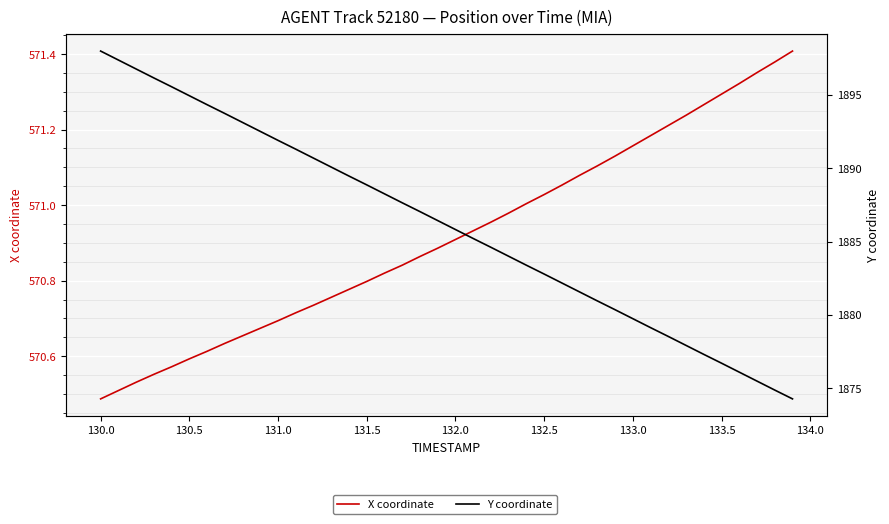

True or false: Y coordinate and X coordinate intersect in this chart.

False